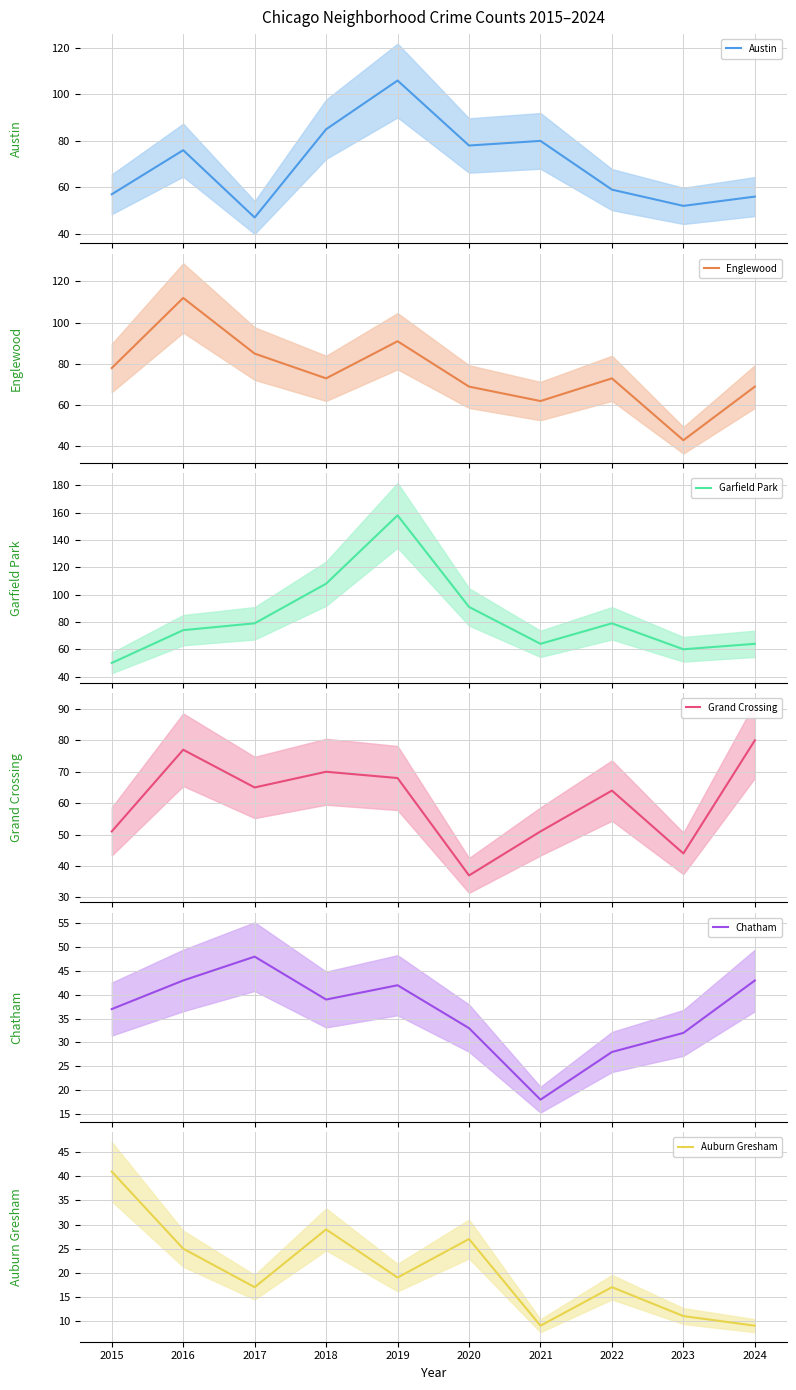

Reading right to left, list all the values displayed in this chart.

Austin: 2024=56	2023=52	2022=59	2021=80	2020=78	2019=106	2018=85	2017=47	2016=76	2015=57
Englewood: 2024=69	2023=43	2022=73	2021=62	2020=69	2019=91	2018=73	2017=85	2016=112	2015=78
Garfield Park: 2024=64	2023=60	2022=79	2021=64	2020=91	2019=158	2018=108	2017=79	2016=74	2015=50
Grand Crossing: 2024=80	2023=44	2022=64	2021=51	2020=37	2019=68	2018=70	2017=65	2016=77	2015=51
Chatham: 2024=43	2023=32	2022=28	2021=18	2020=33	2019=42	2018=39	2017=48	2016=43	2015=37
Auburn Gresham: 2024=9	2023=11	2022=17	2021=9	2020=27	2019=19	2018=29	2017=17	2016=25	2015=41